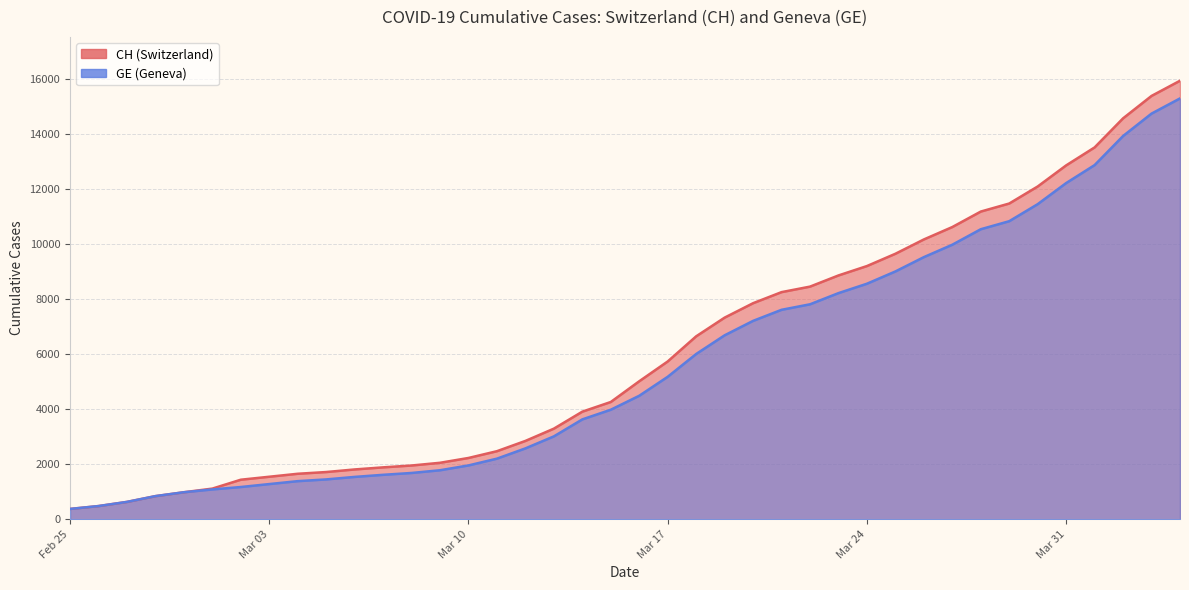

What is the average value of the GE series?

5641